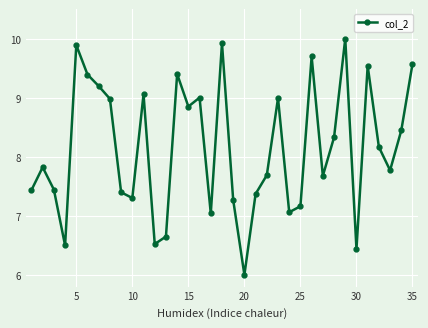

What is the sum of all values?

285.0